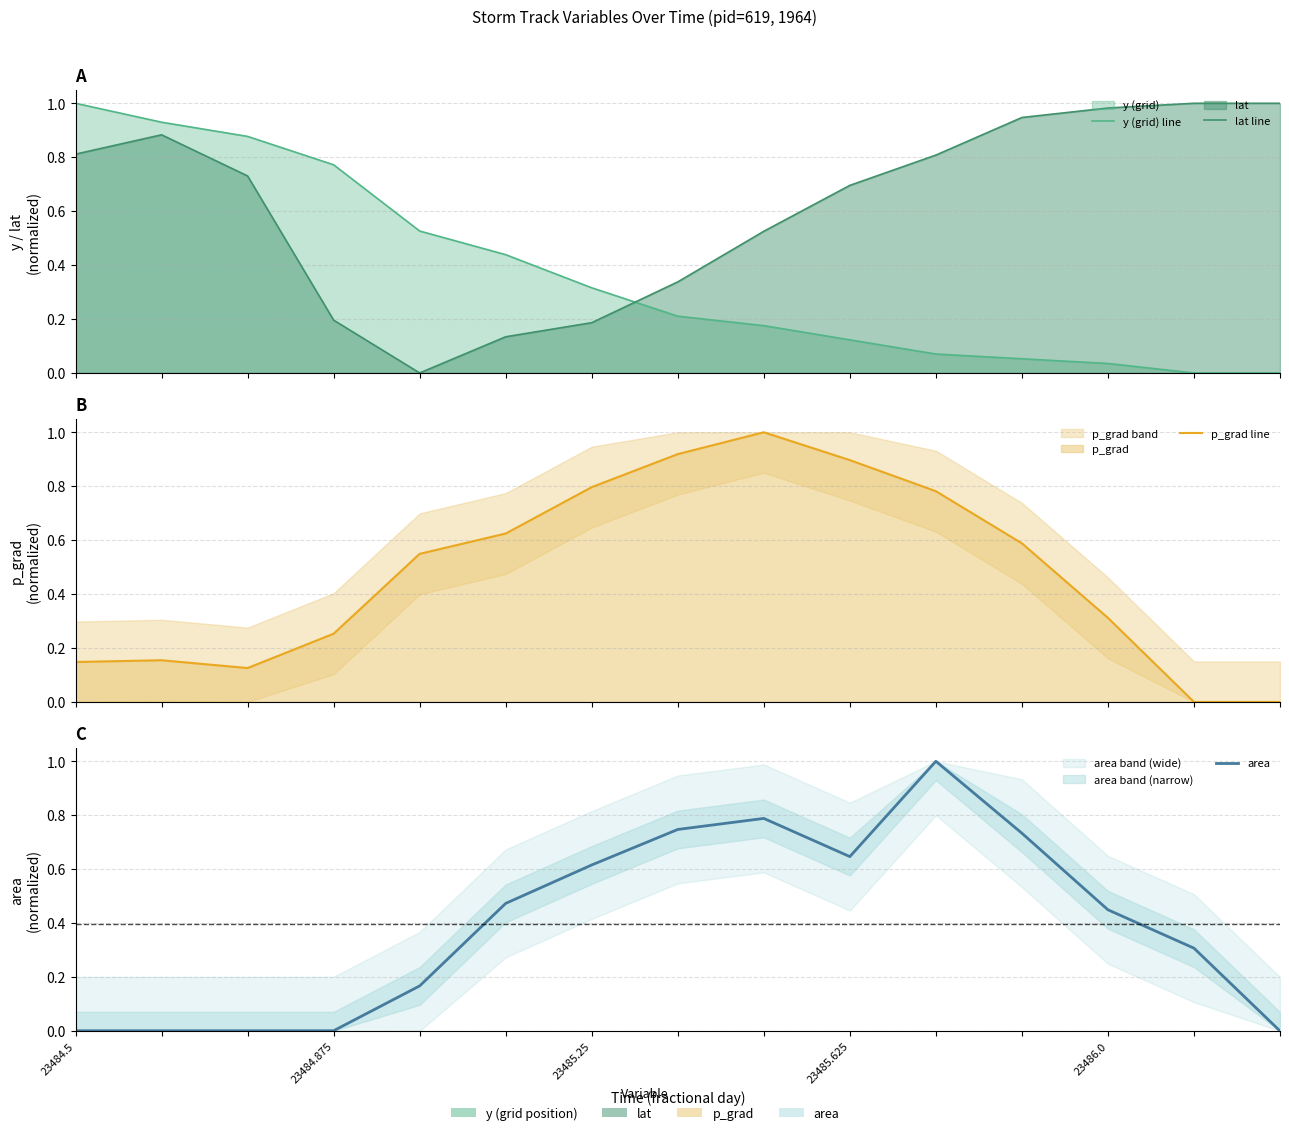

Reading right to left, transcribe all the data shown in this chart.

y (grid) line: 0.0	0.0	0.0	0.1	0.1	0.1	0.2	0.2	0.3	0.4	0.5	0.8	0.9	0.9	1.0
lat line: 1.0	1.0	1.0	0.9	0.8	0.7	0.5	0.3	0.2	0.1	0.0	0.2	0.7	0.9	0.8
p_grad line: 0.0	0.0	0.3	0.6	0.8	0.9	1.0	0.9	0.8	0.6	0.5	0.3	0.1	0.2	0.1
area: 0.0	0.3	0.4	0.7	1.0	0.6	0.8	0.7	0.6	0.5	0.2	0.0	0.0	0.0	0.0